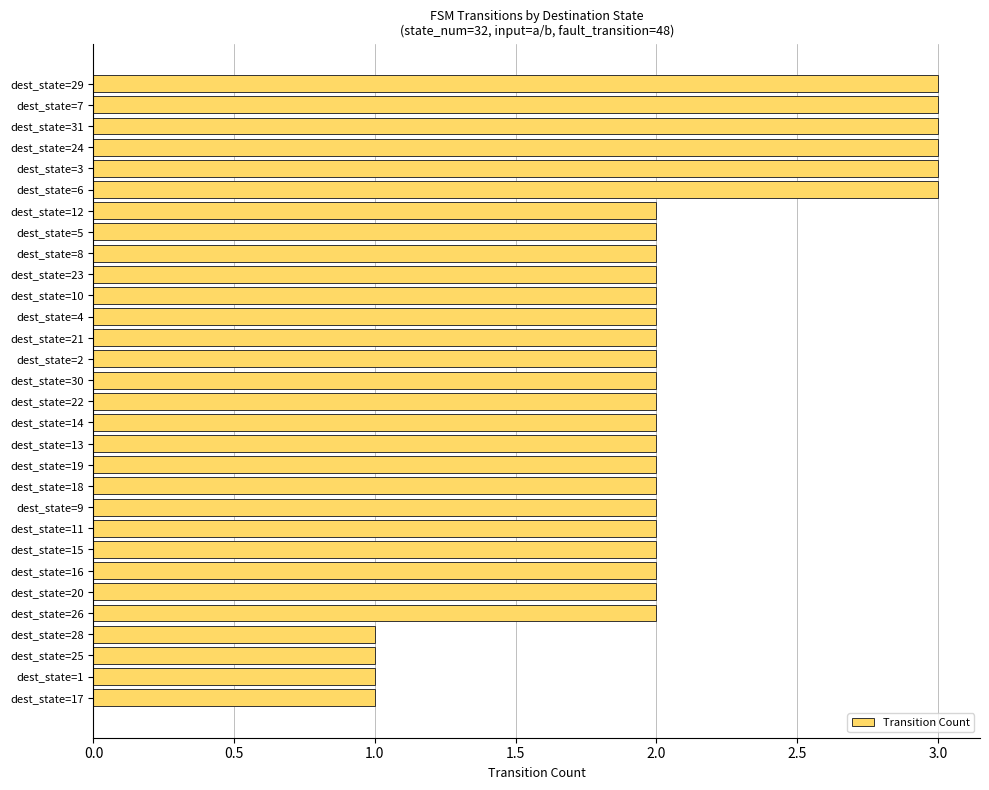

What is the sum of the values at dest_state=4 and dest_state=13?

4